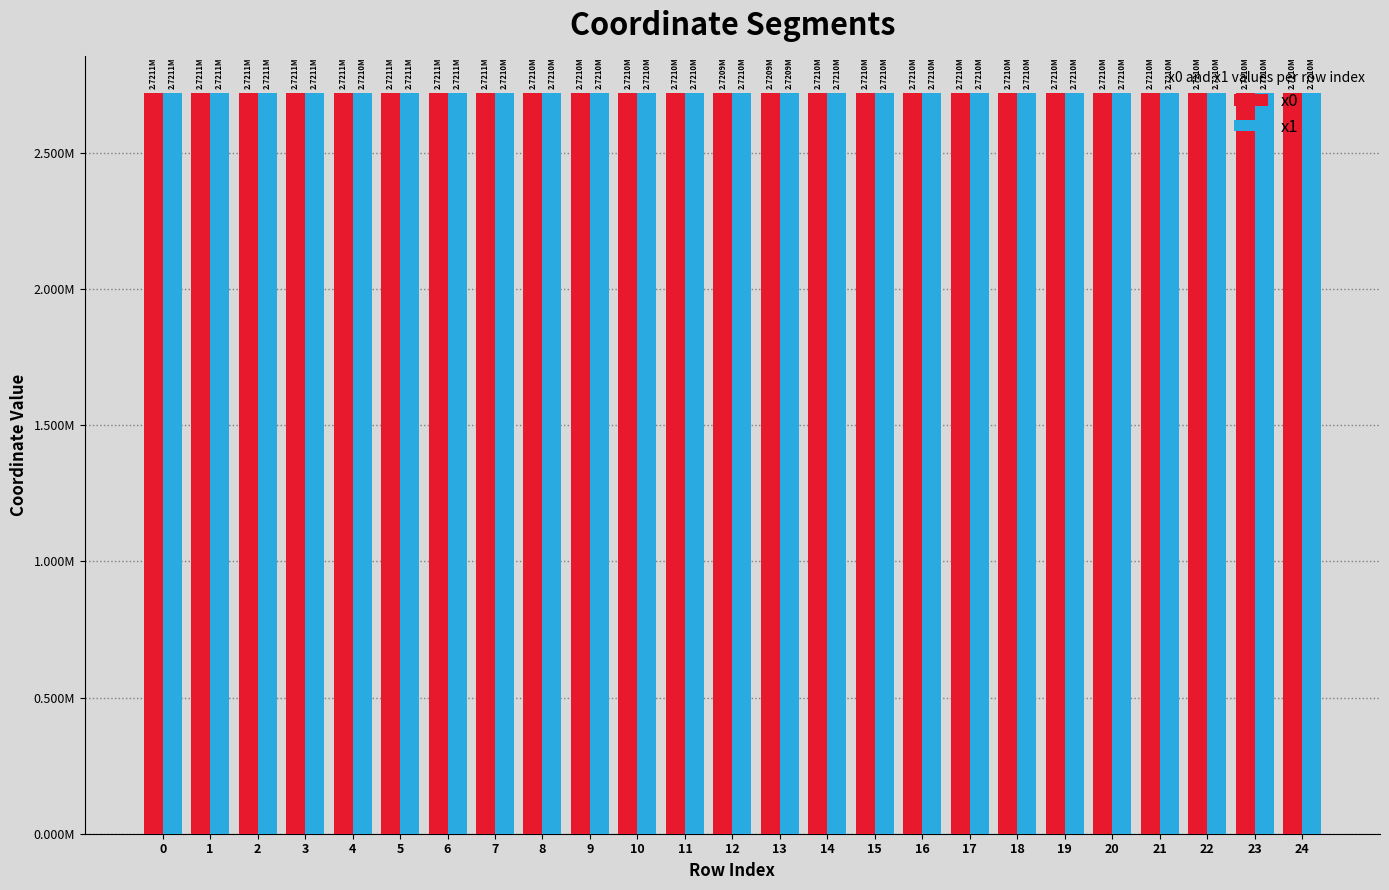

What are all the series names shown in the legend?

x0, x1